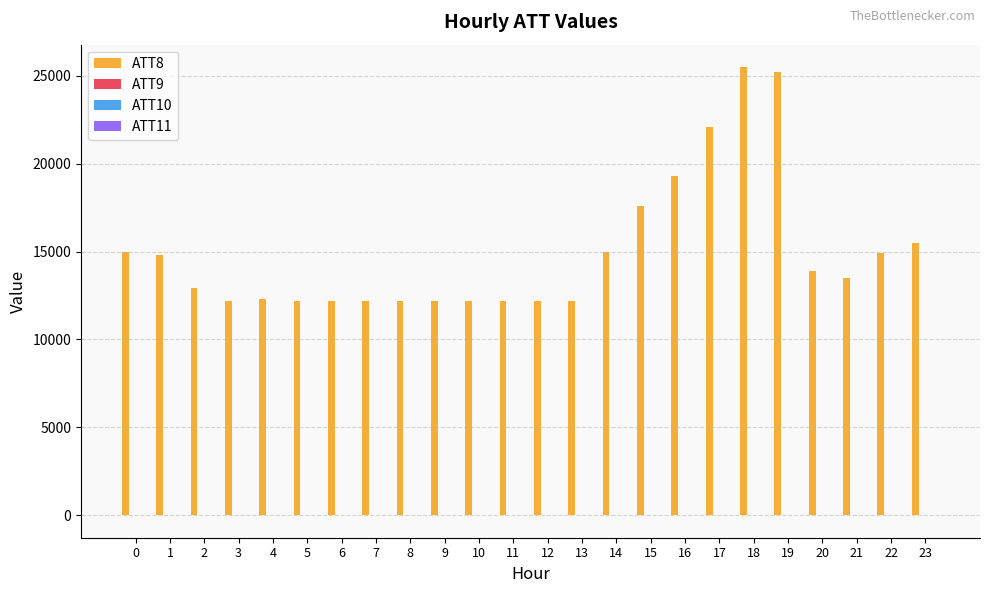

What is the greatest value displayed?

25500.0